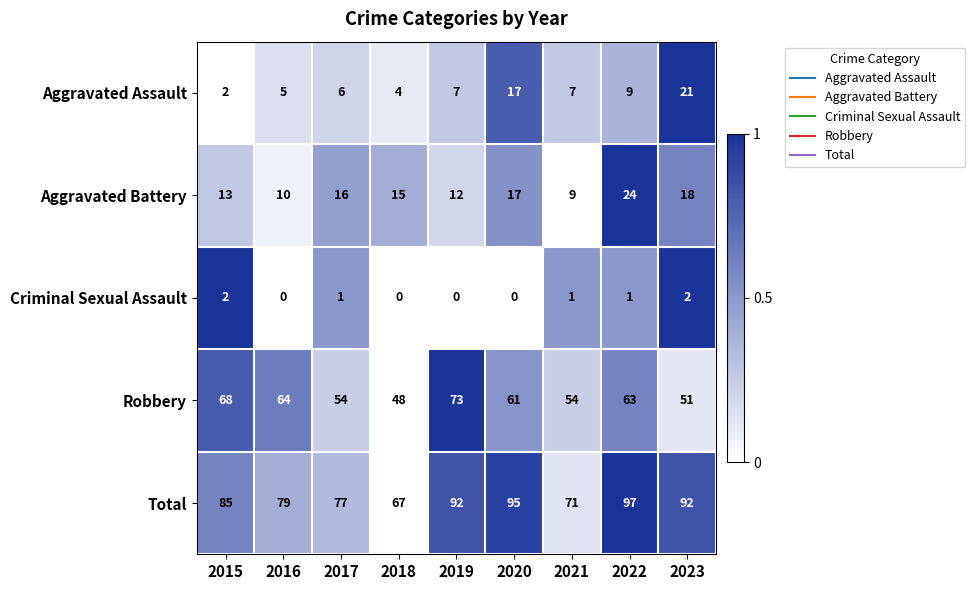

Which series has the largest total across all categories?

Total